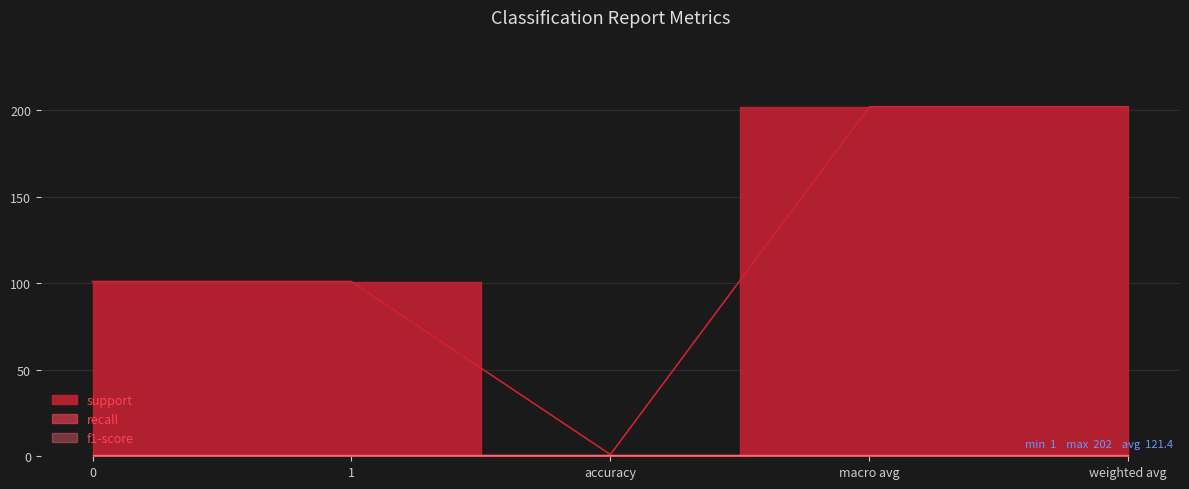

What is the value of the recall point at the 5th from the left?

1